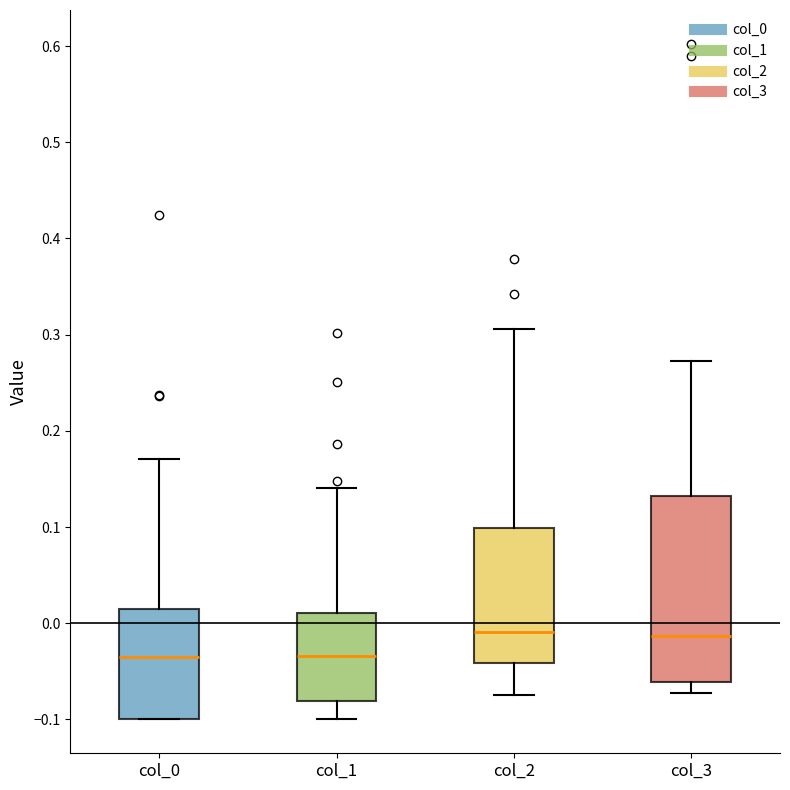

Reading left to right, read every box against the y-axis: the position of its median line, the range the box covers, and the ends of its whiskers. The values are not printed on the chart, so give them approximately, as read against the axis.

col_0: median -0.03, box -0.10 to 0.01, whiskers -0.10 to 0.17
col_1: median -0.03, box -0.08 to 0.01, whiskers -0.10 to 0.14
col_2: median -0.01, box -0.04 to 0.10, whiskers -0.07 to 0.31
col_3: median -0.01, box -0.06 to 0.13, whiskers -0.07 to 0.27